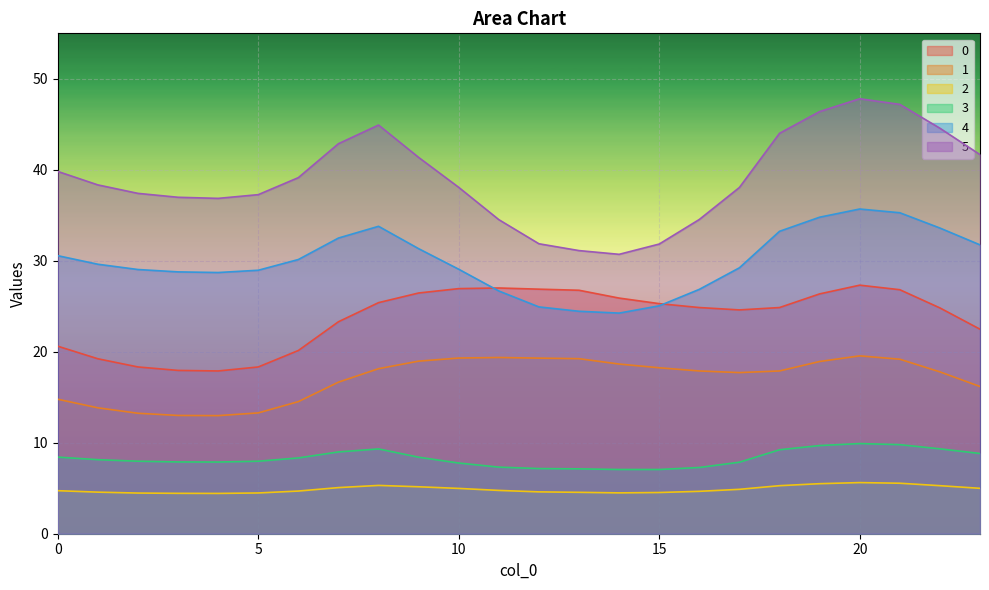

What is the difference between the maximum and minimum values in the 4 series?

11.4